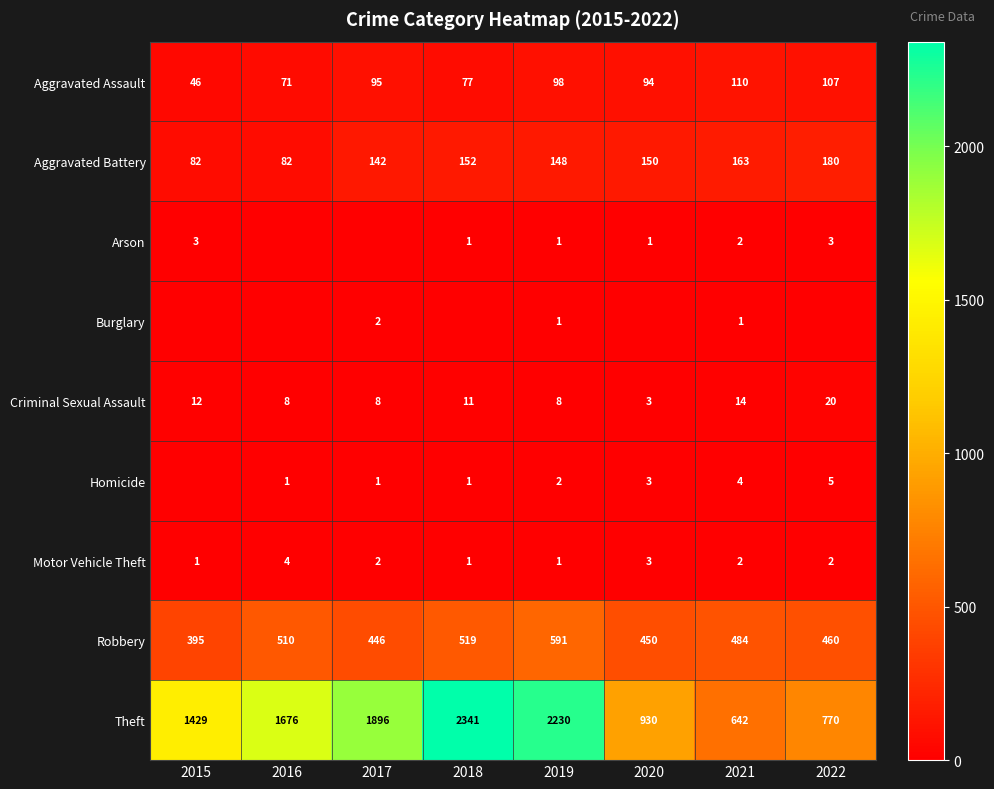

What is the sum of the Robbery values at 2021 and 2017?

930